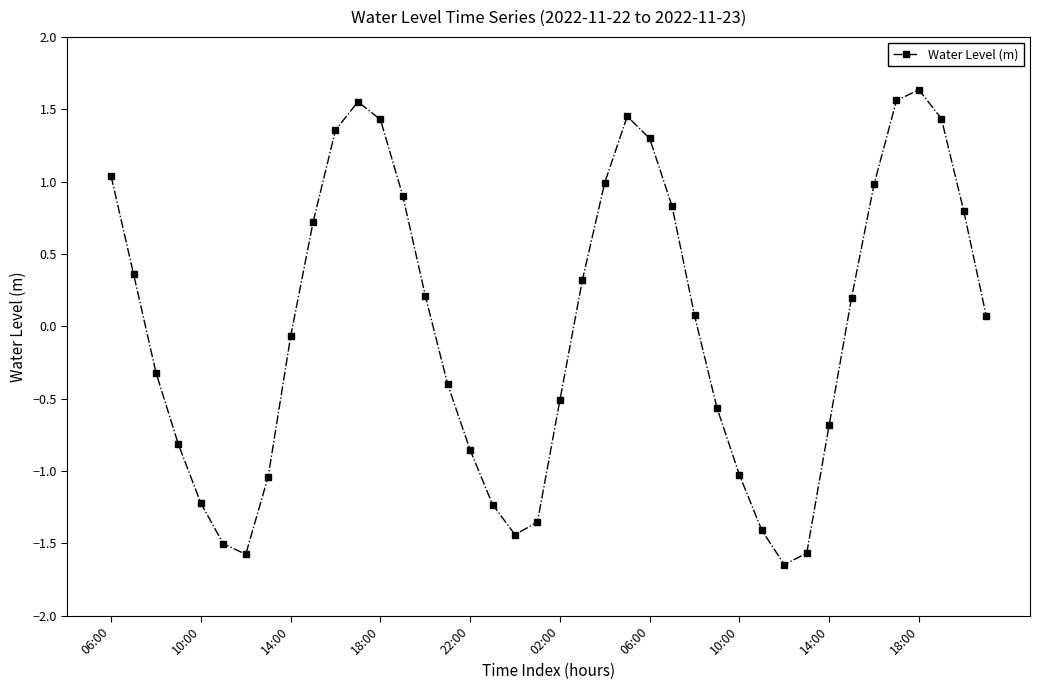

How many lines are shown in the chart?

1